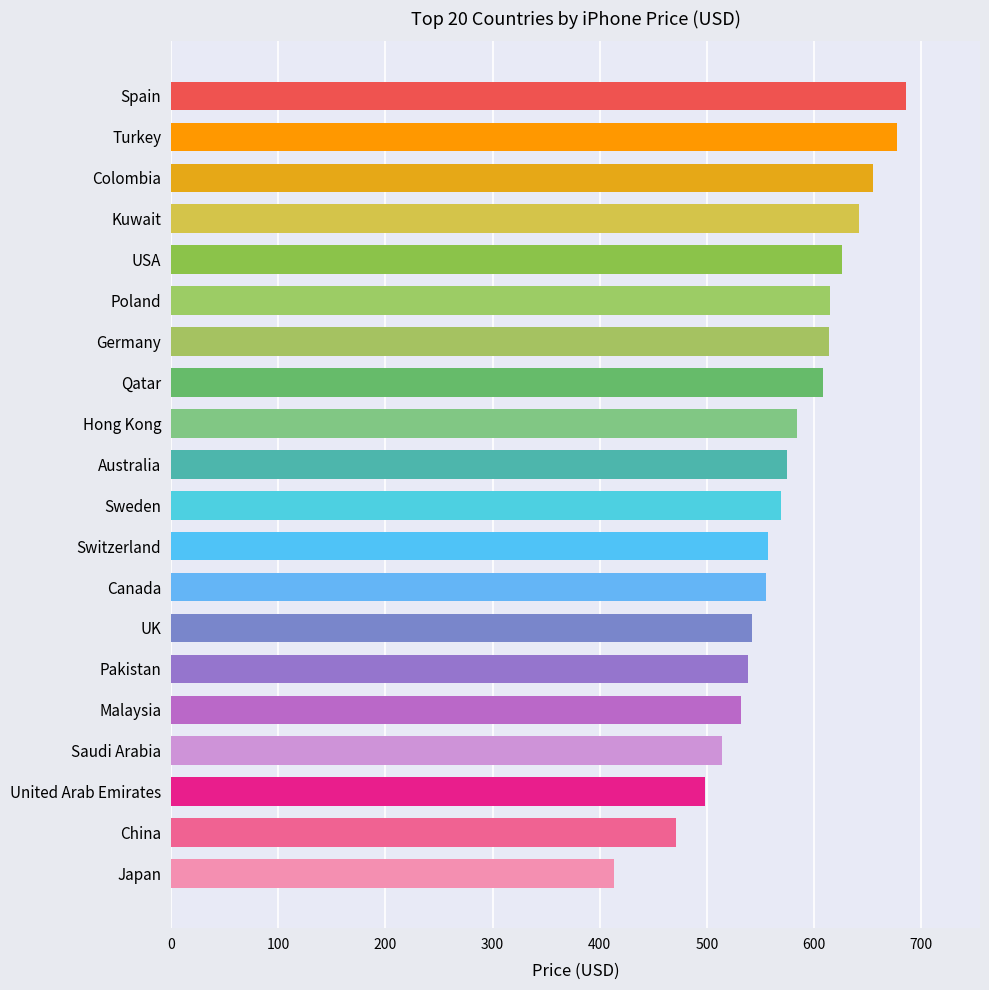

What is the approximate value at China?

470.7